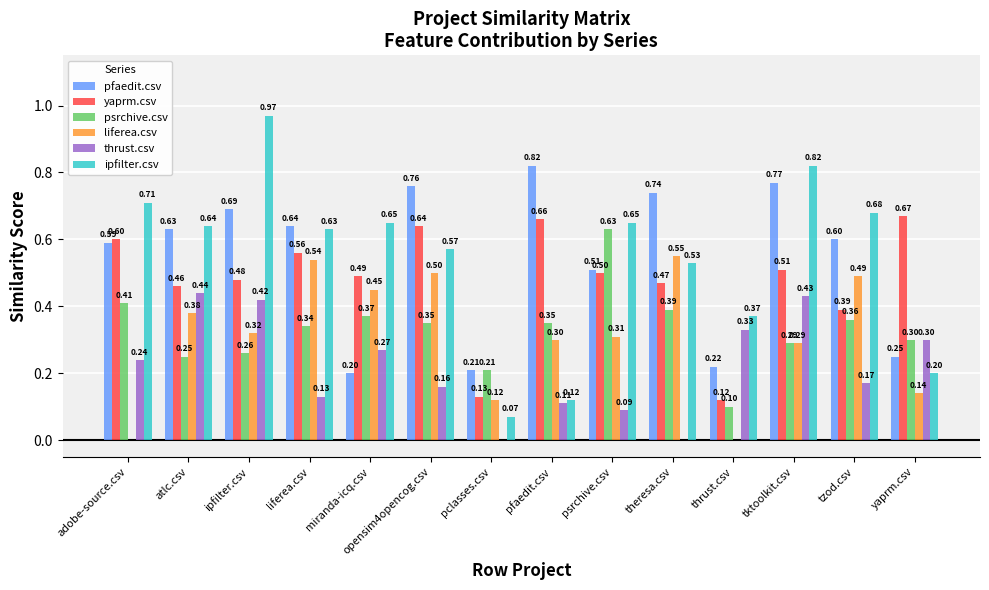

What is the average value of the yaprm.csv series?

0.5